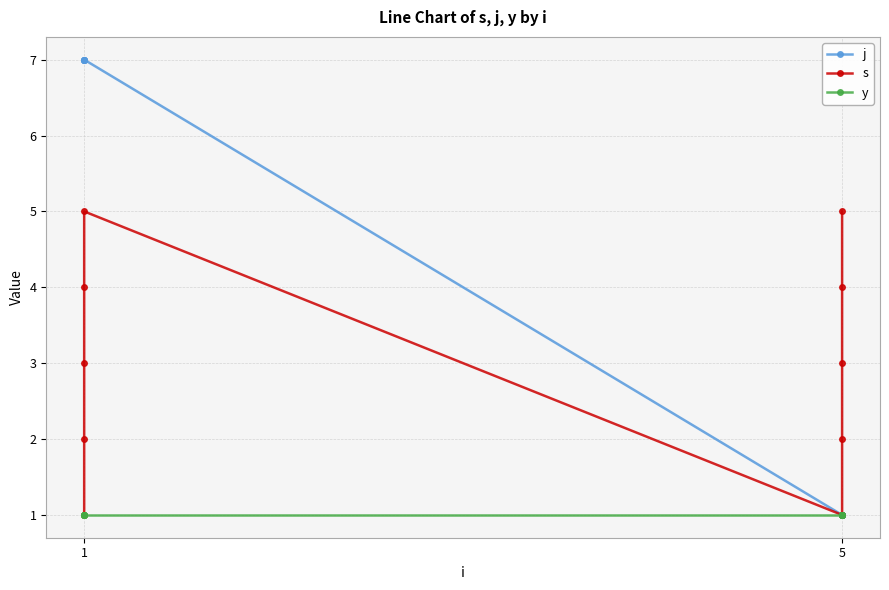

Which category has the lowest value in the y series?

1